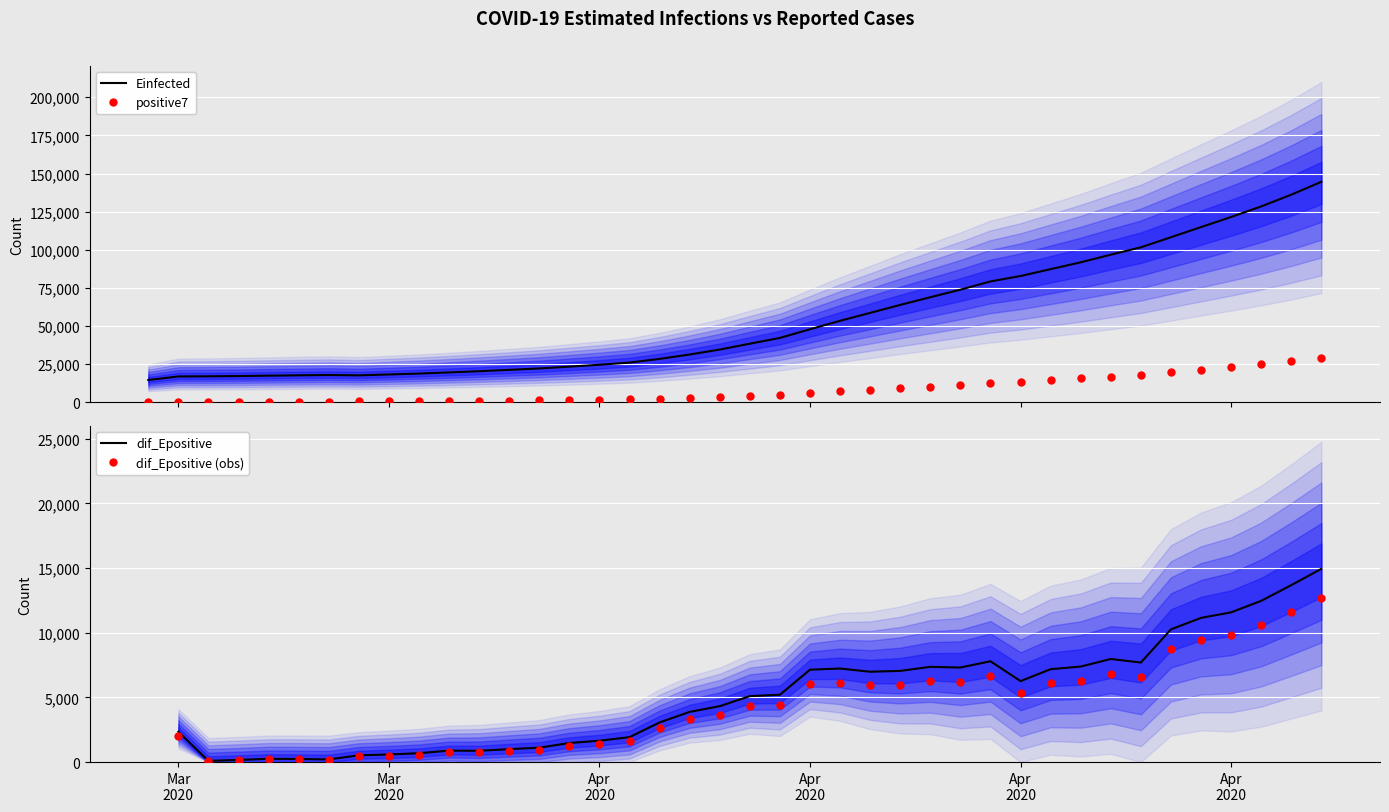

Is the value of dif_Epositive at 18 greater than the value of Einfected at 34?

No